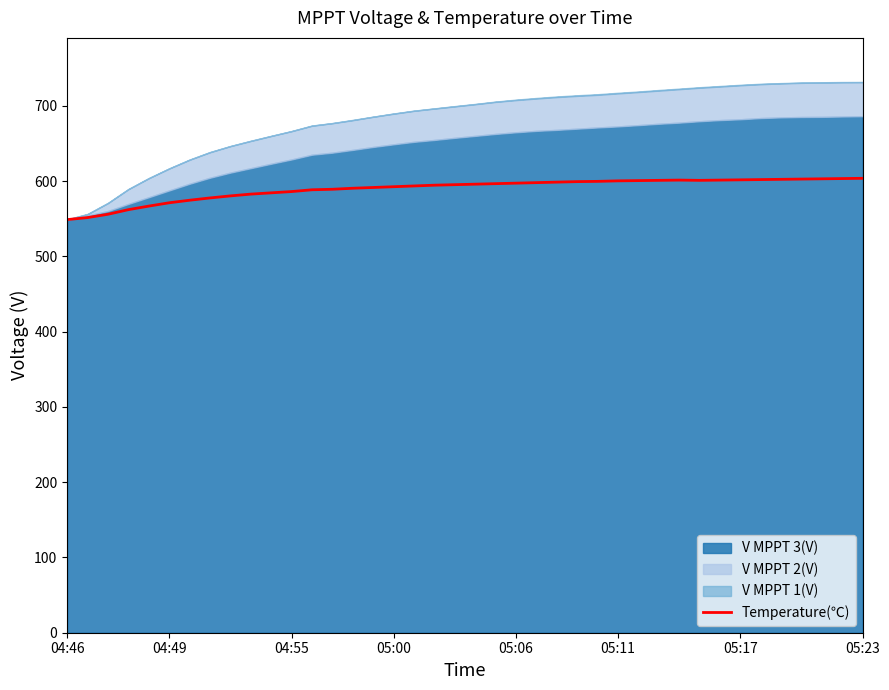

Does the chart display data point markers on the line(s)?

No